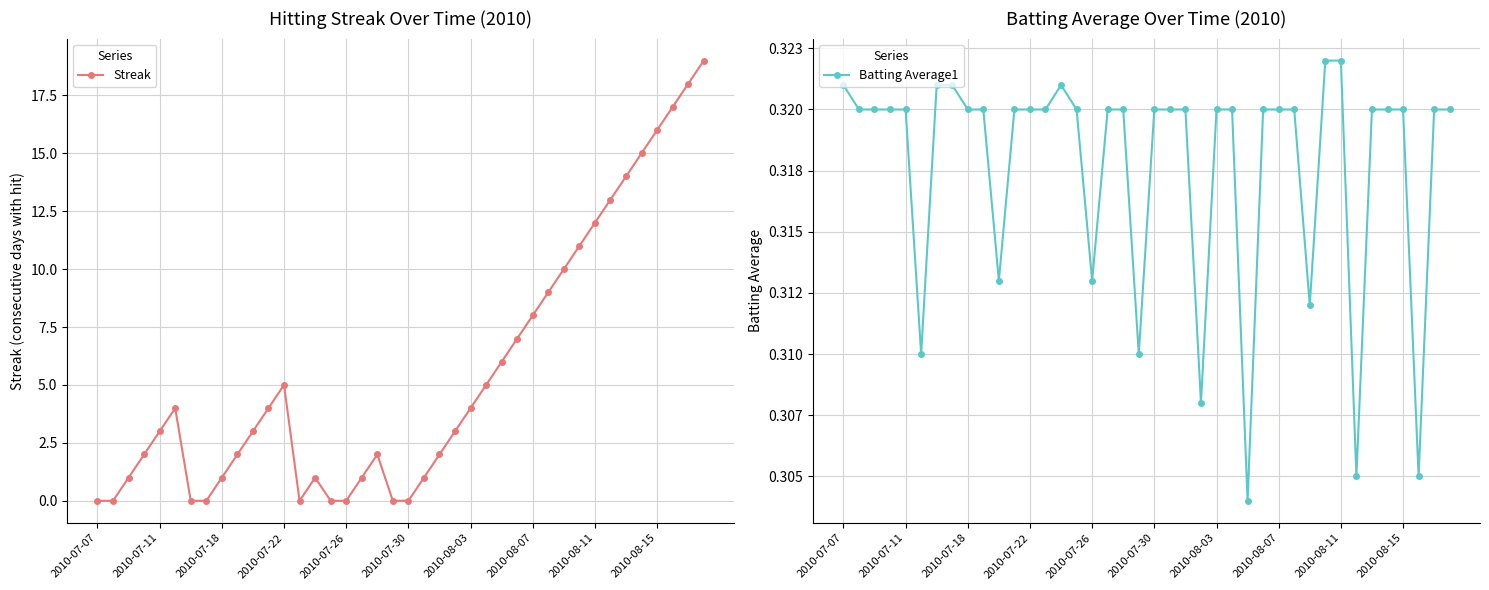

True or false: Streak has more than 0 points higher than both neighbors.

True